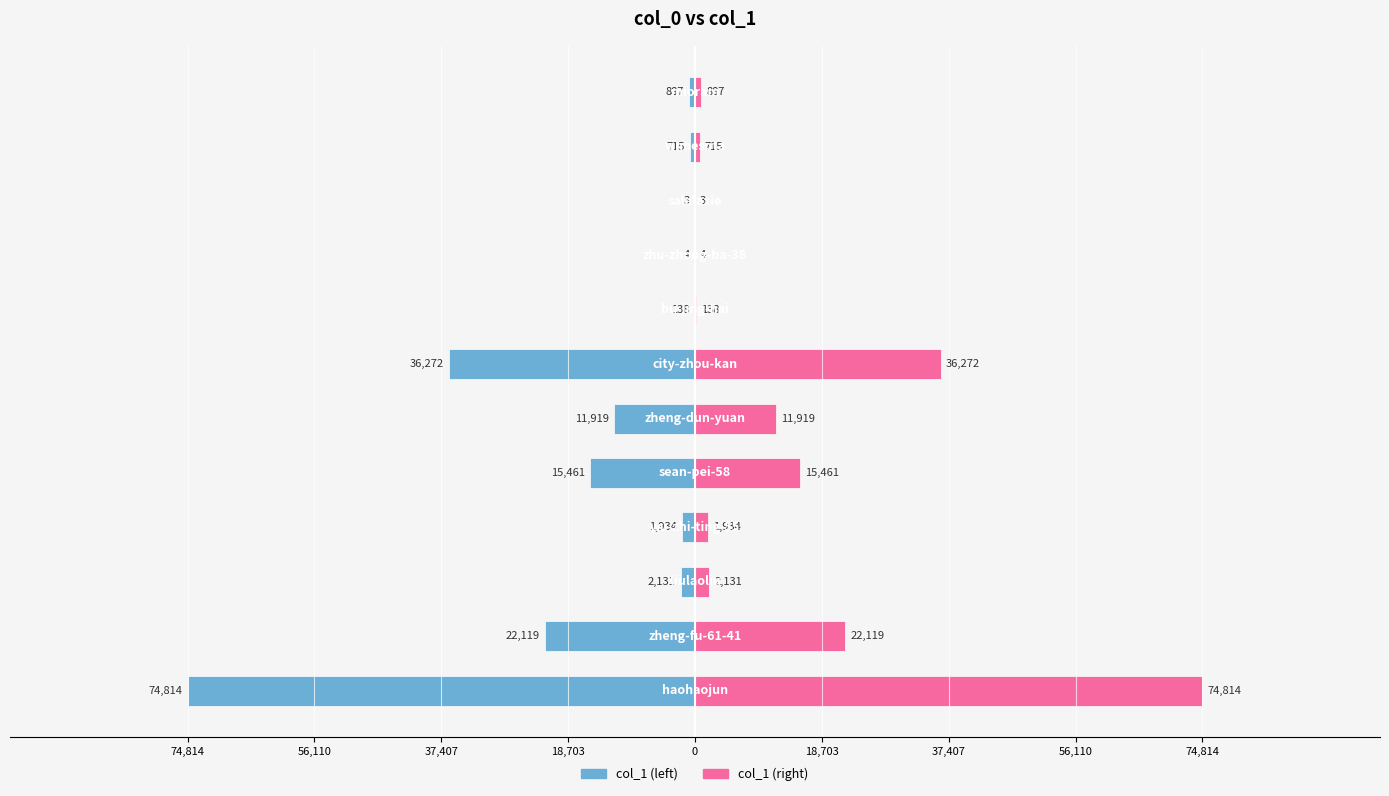

Which series has the largest total across all categories?

col_1 (right)